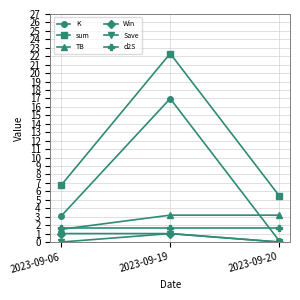

The K series shows 1.9 at 2023-09-06. True or false?

False